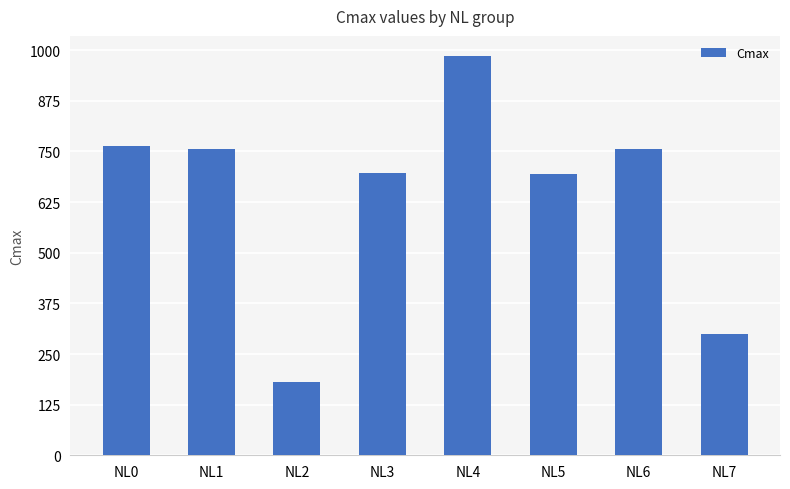

The value at NL4 is 986.0. True or false?

True